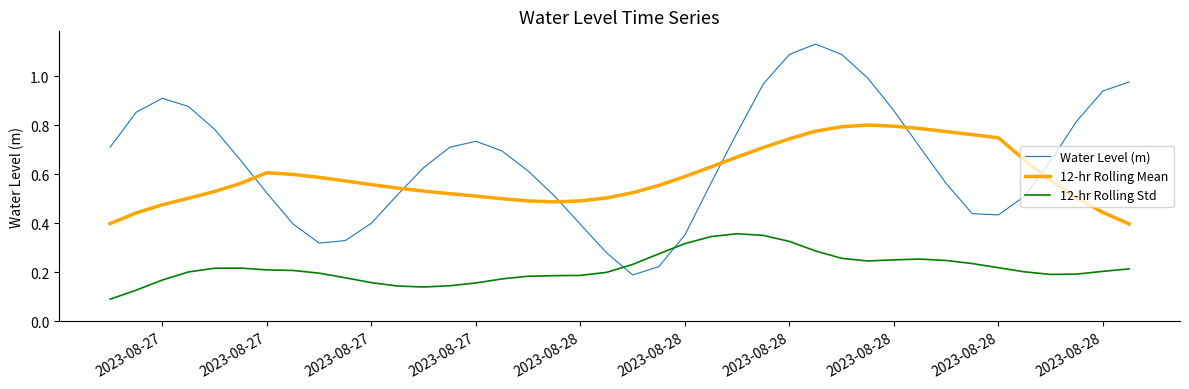

Which series has the largest total across all categories?

Water Level (m)